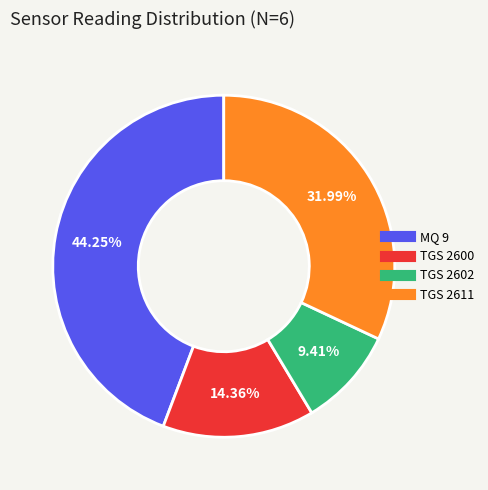

Is there a majority slice in this chart?

No